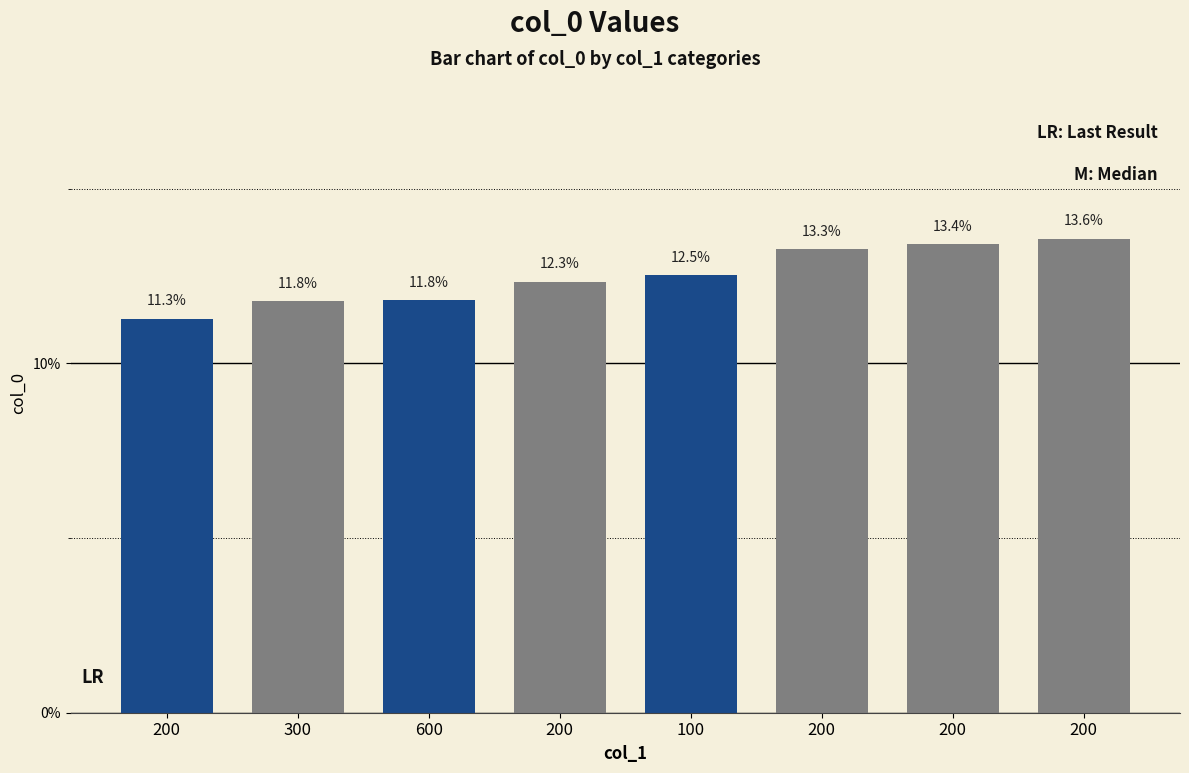

What is the smallest value displayed?

11.3